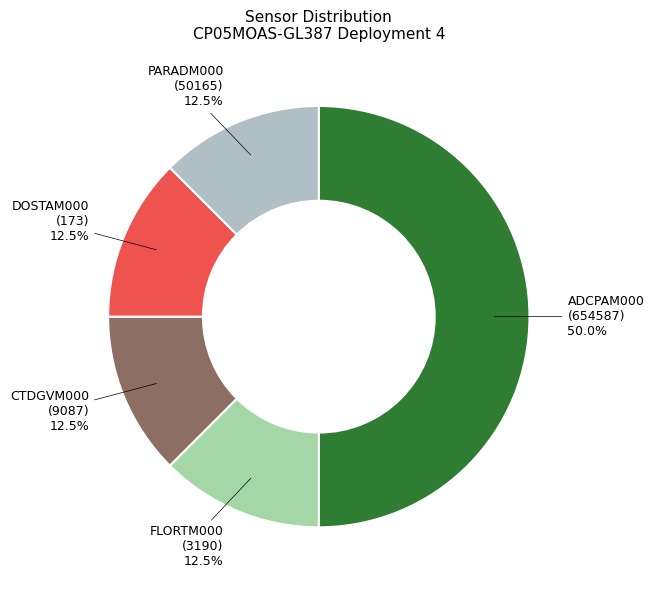

Which slice is the largest?

ADCPAM000 (654587)